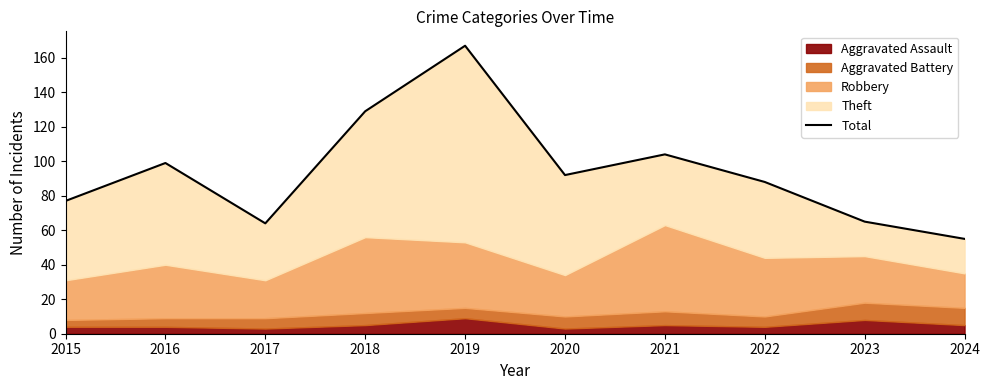

What is the difference between the second highest and second lowest values?

65